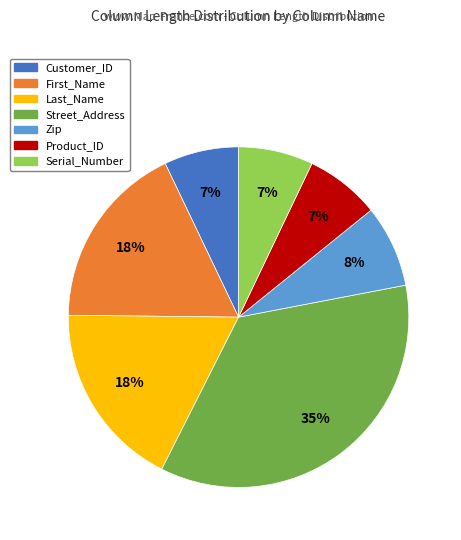

Between First_Name and Zip, which is larger?

First_Name